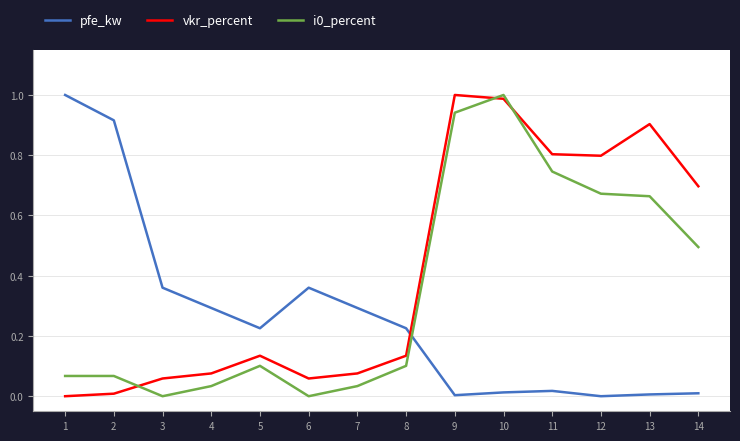

The i0_percent series shows 0.2 at 10. True or false?

False